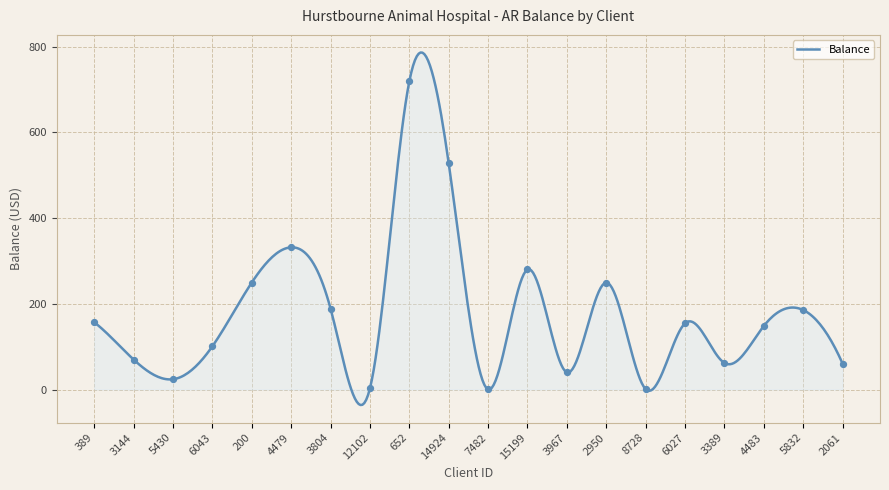

What is the difference between the maximum and minimum values?

822.7